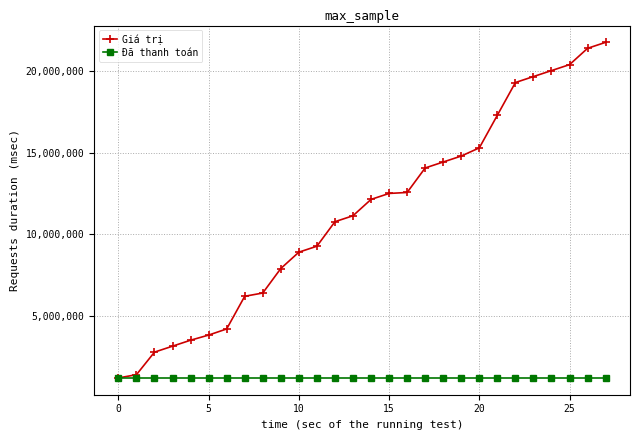

Count the number of data series in this chart.

2